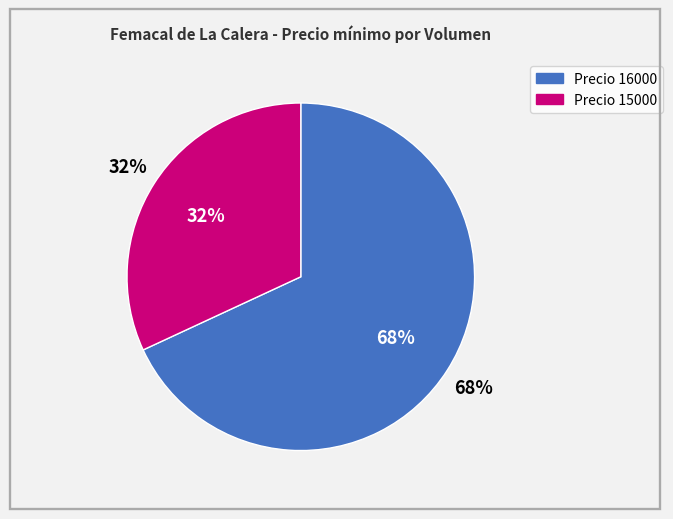

The 25 slice represents 22% of the pie. True or false?

False